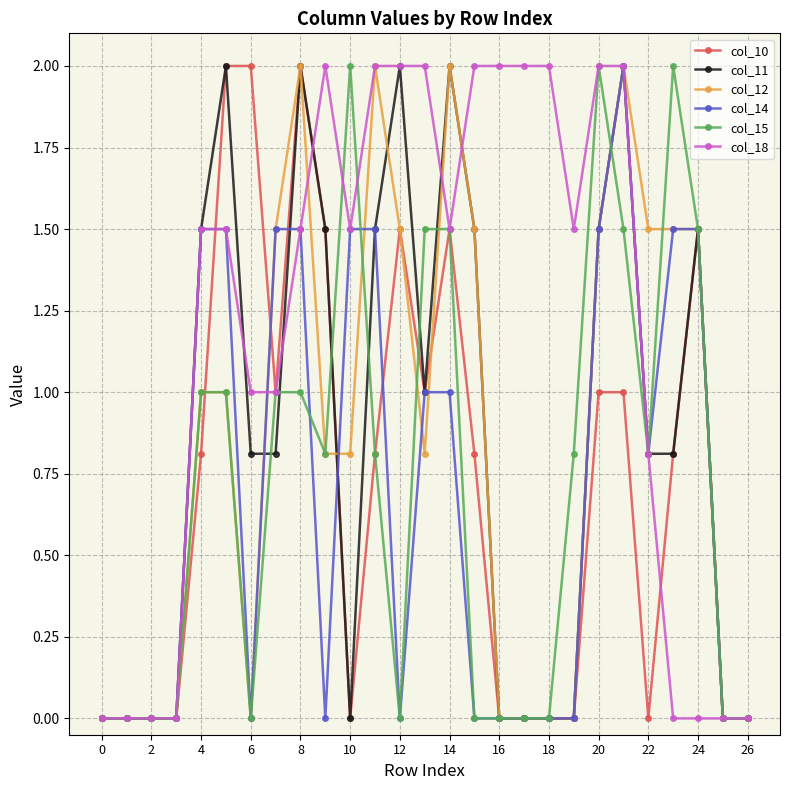

What is the highest value of the col_18 series?

2.0